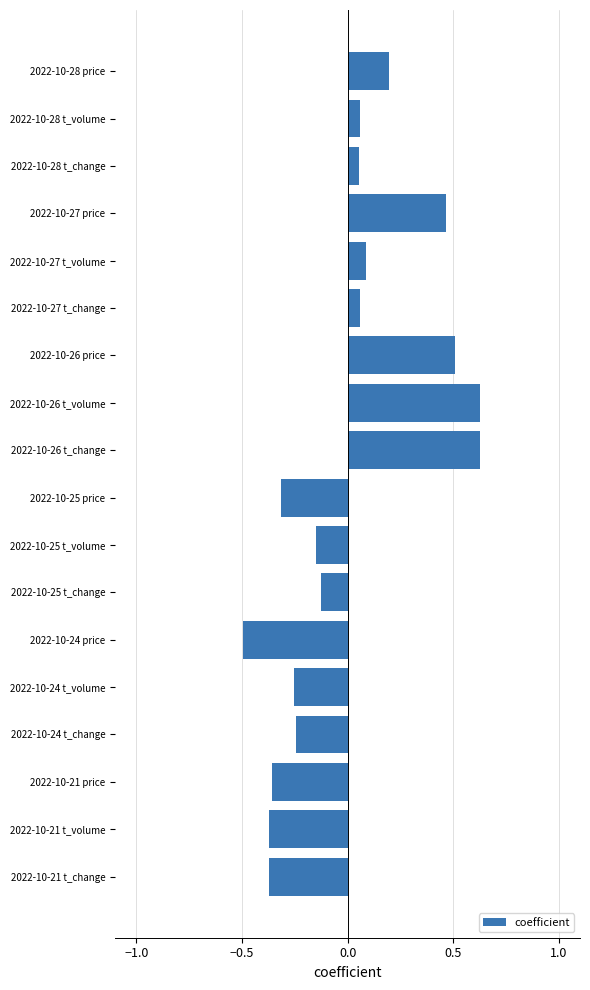

How many values are above zero?

9